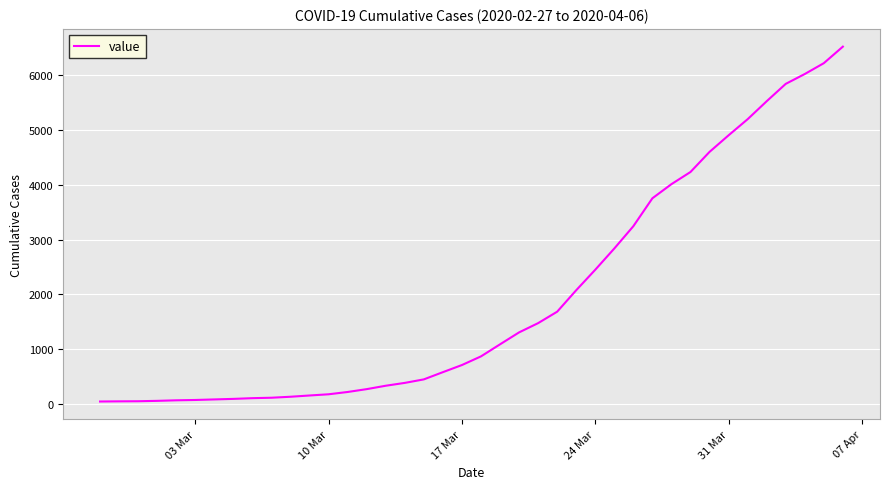

What is the maximum value shown in the chart?

6522